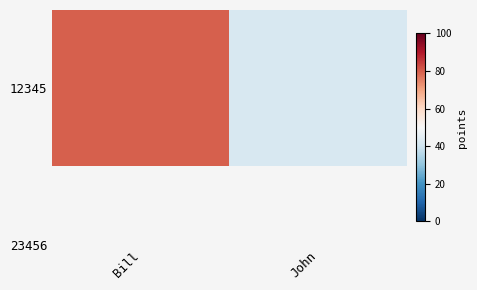

The chart shows a value of 43 at Bill. True or false?

False